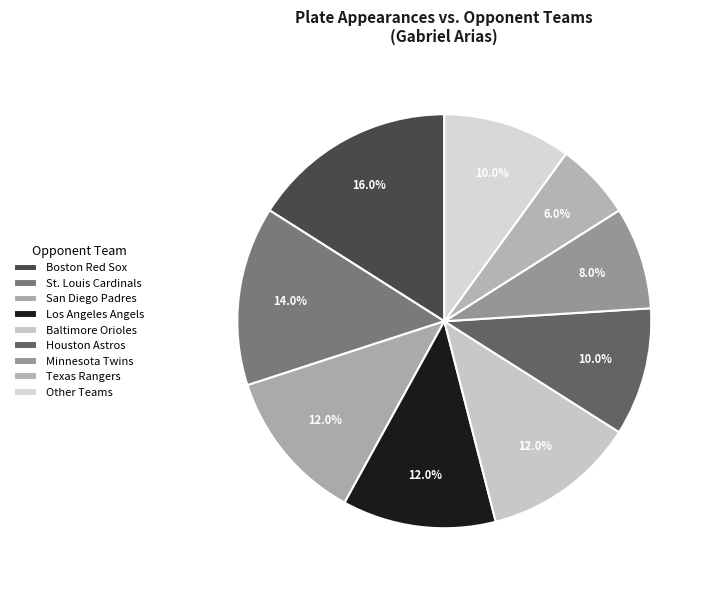

How many slices are in this pie chart?

9